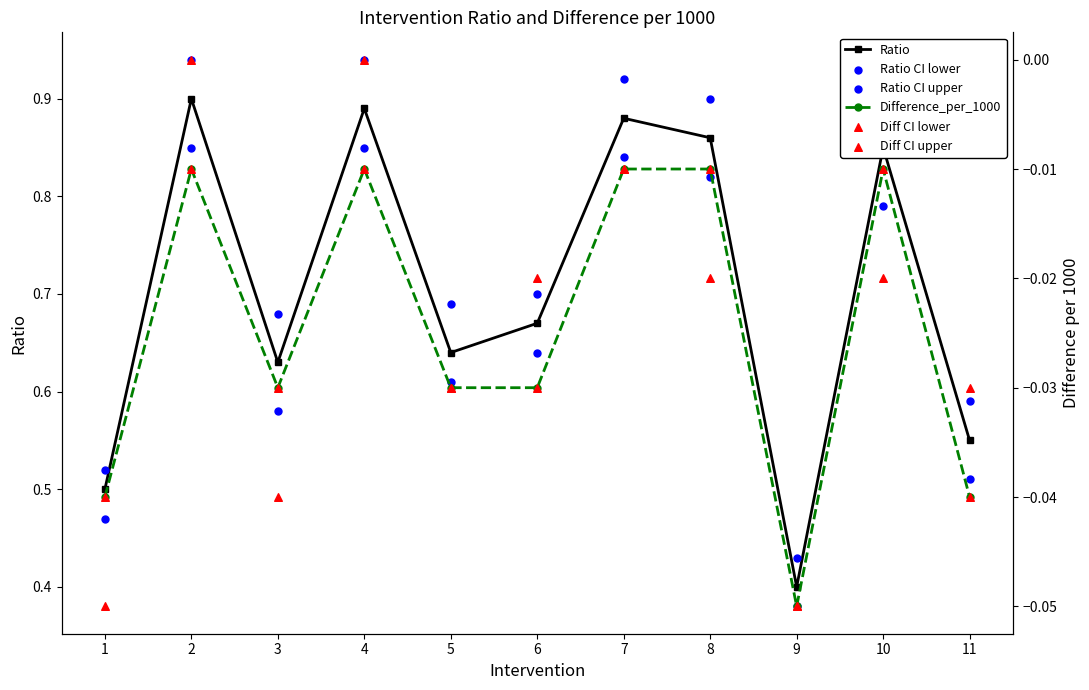

At which category is the sum across all series the highest?

2